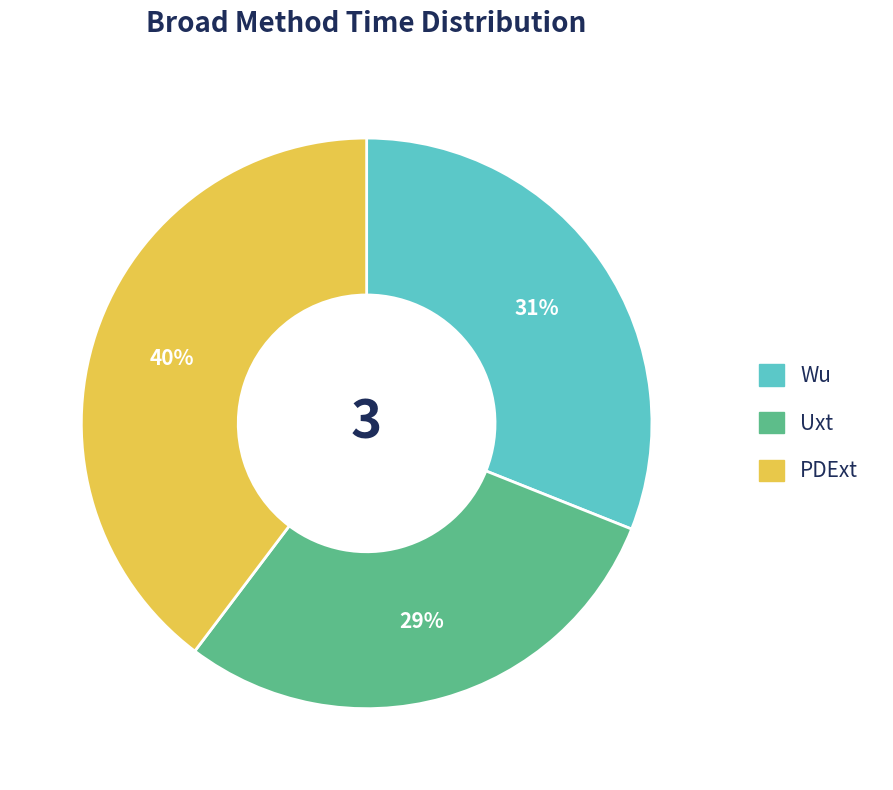

Count the number of slices in the pie.

3